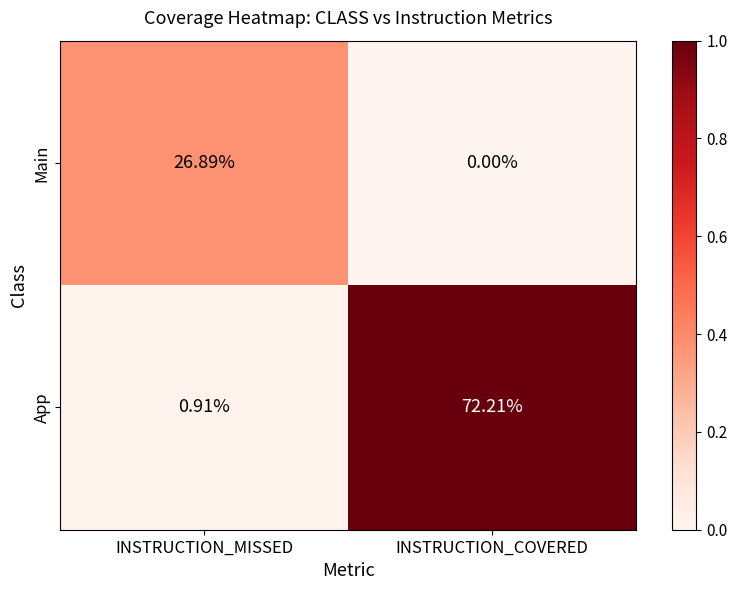

What is the greatest value displayed?

72.2